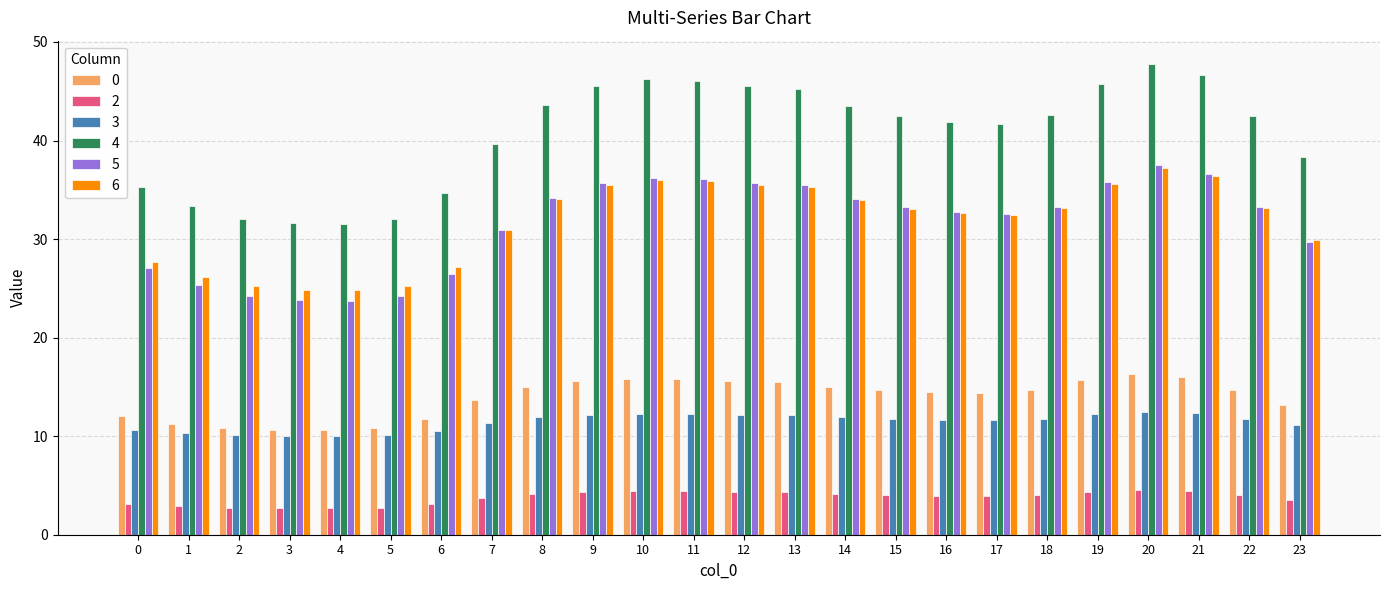

What is the difference between the maximum and minimum values in the 6 series?

12.4